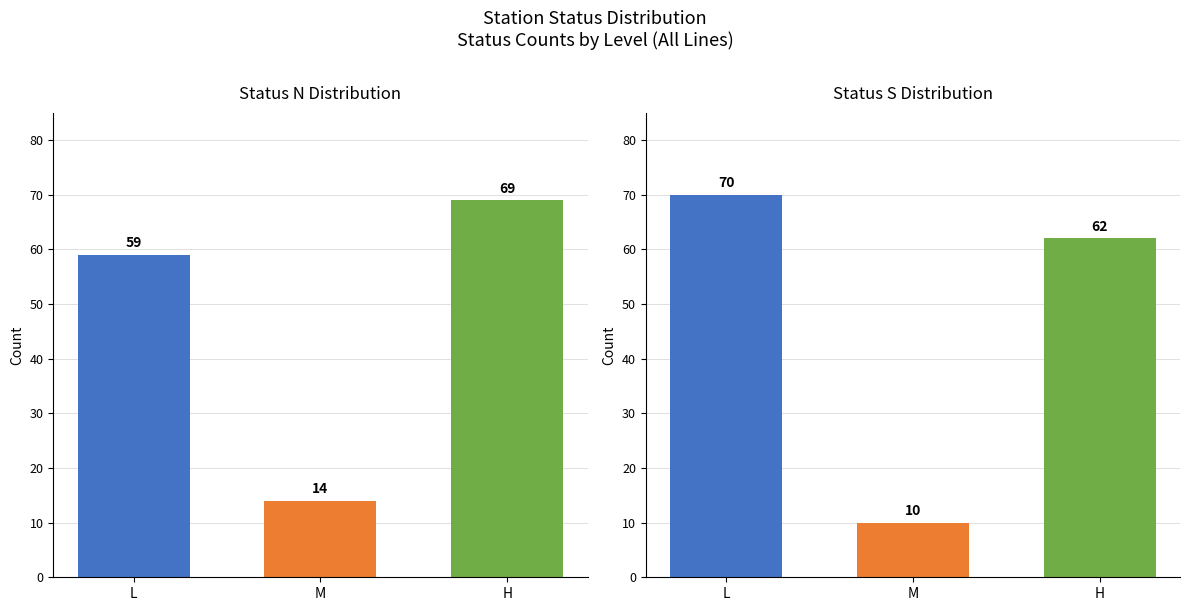

What position from the right is H?

1